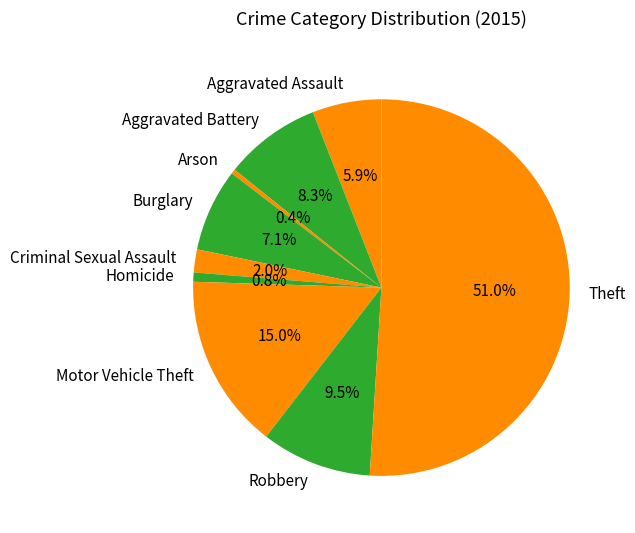

What percentage is the Aggravated Assault slice, to the nearest percent?

6%